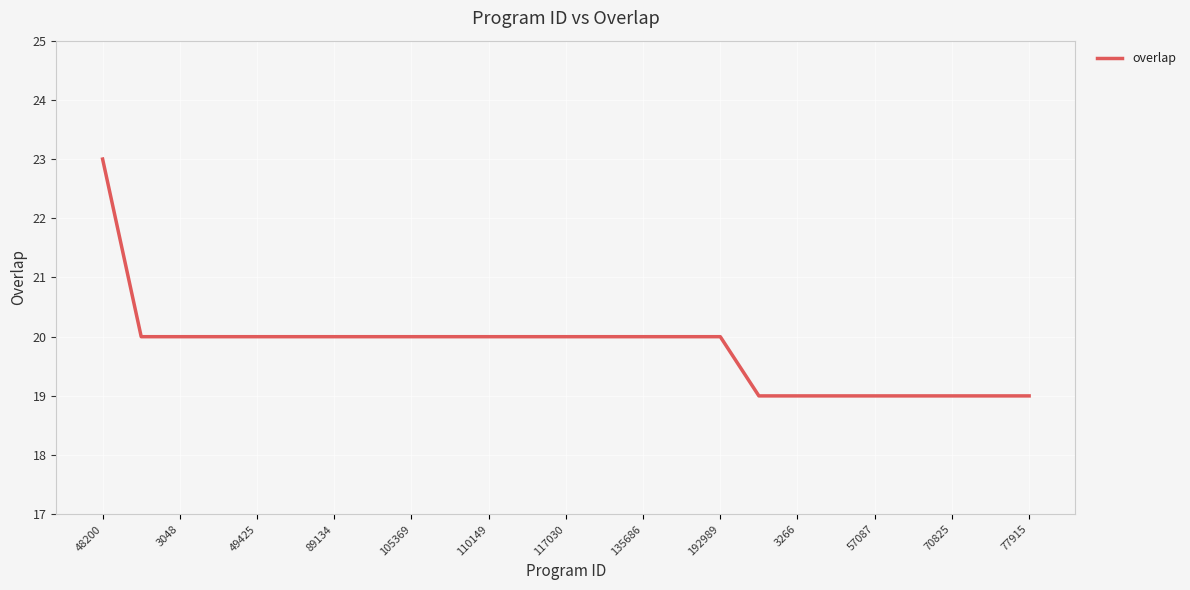

What is the minimum value shown in the chart?

19